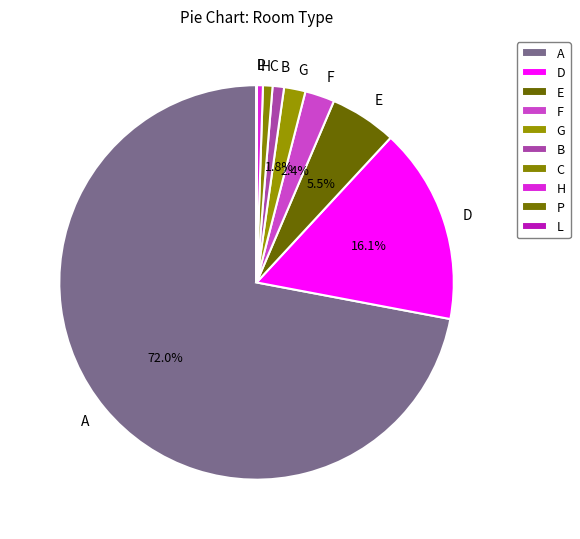

What is the largest slice in the pie chart?

A